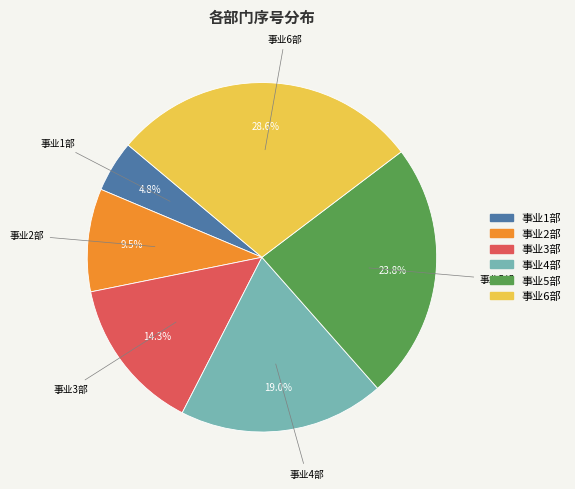

Count the number of slices in the pie.

6